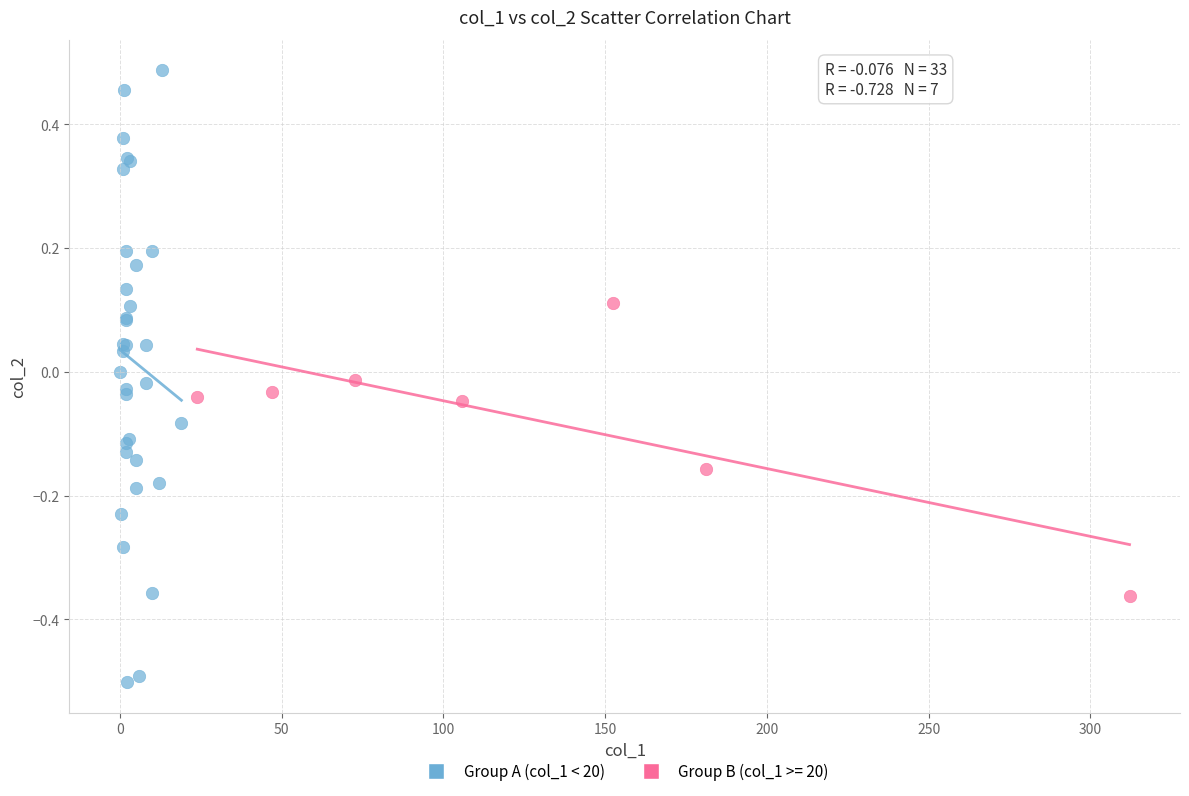

Which series reaches the minimum Y coordinate?

Group A (col_1 < 20)